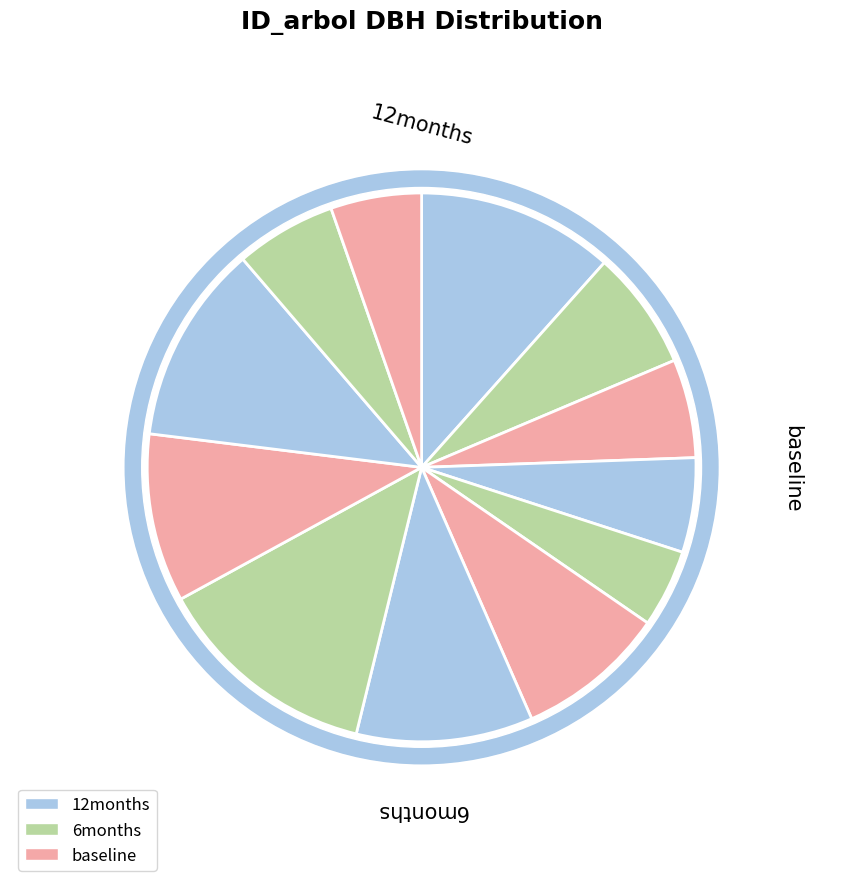

Does 441256009 represent more than half of the total?

No